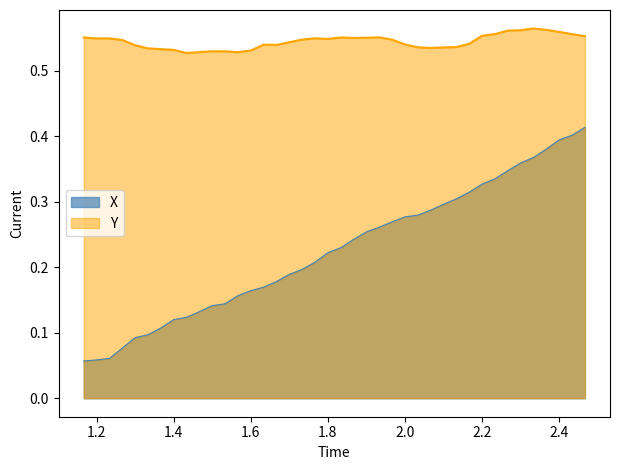

True or false: Y and X intersect in this chart.

False